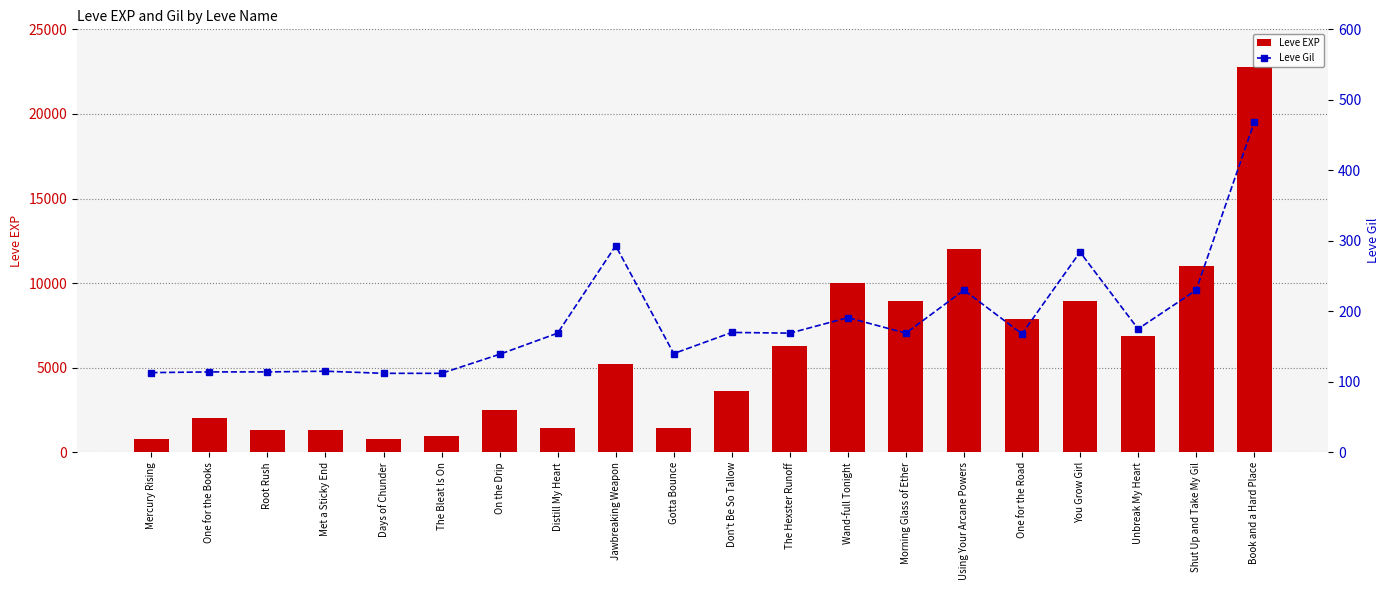

At which category is the sum across all series the highest?

Book and a Hard Place